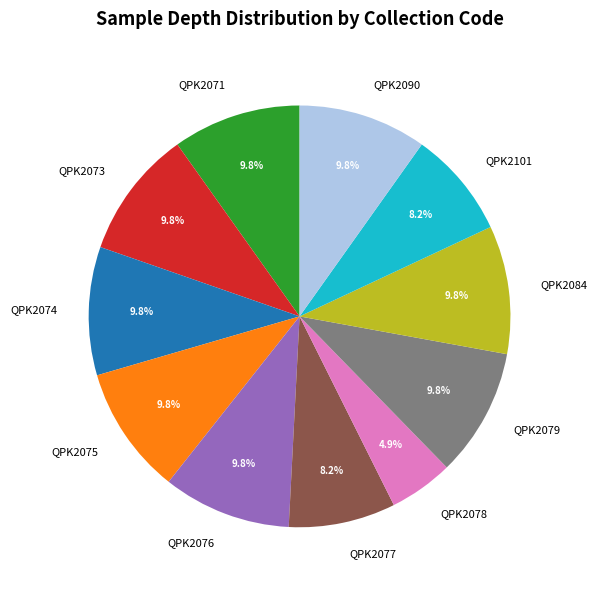

To the nearest percent, what is the difference between the QPK2079 and QPK2078 slice percentages?

5%